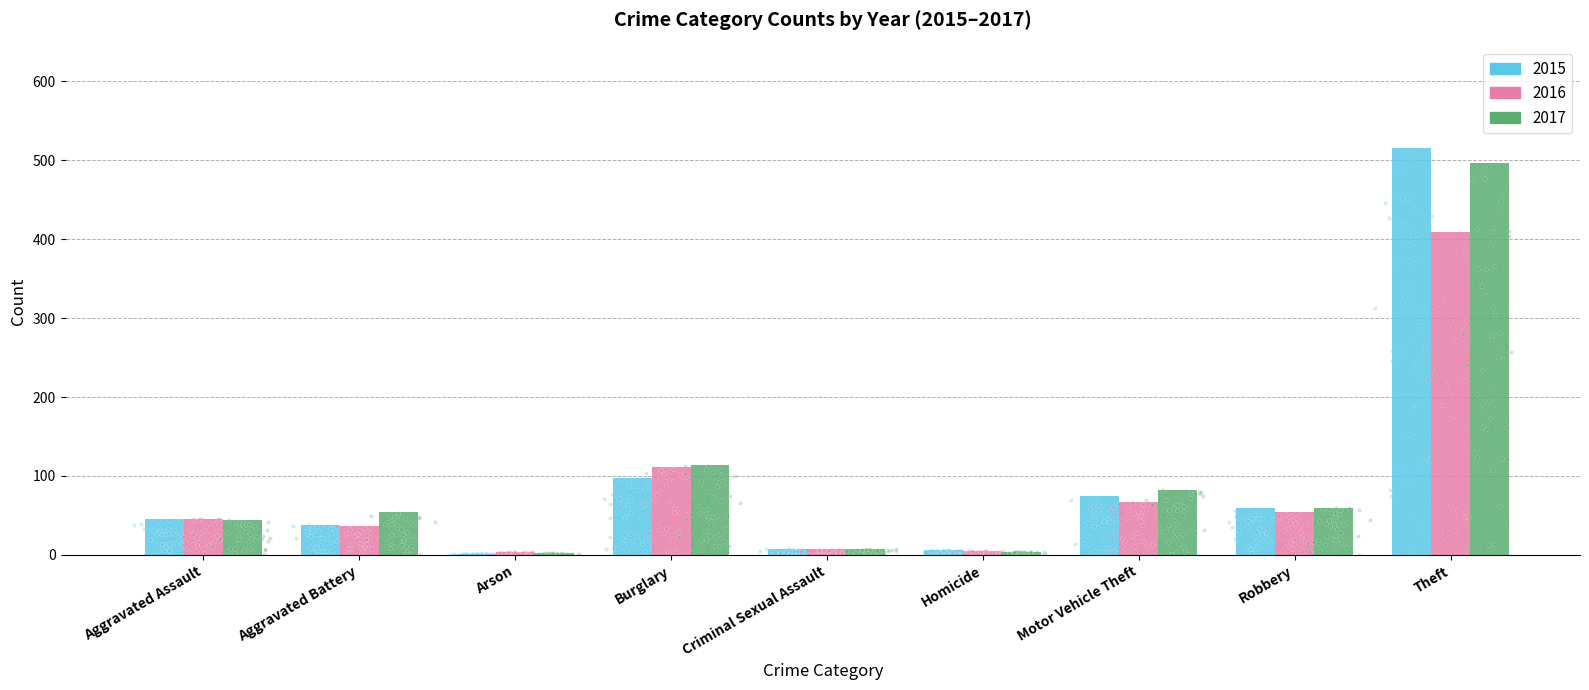

Which series has the widest spread of Y values?

2015